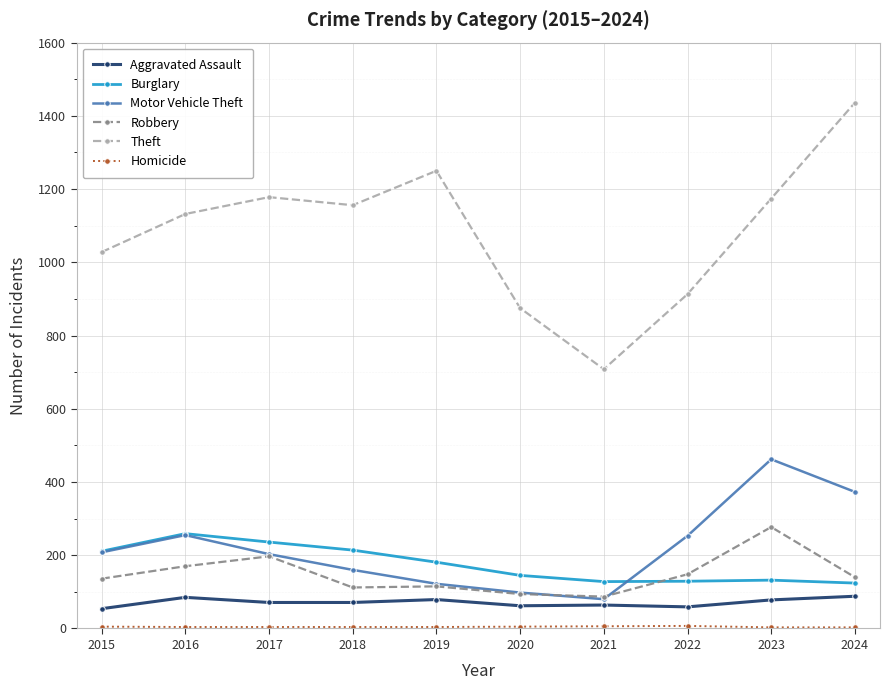

In Robbery, how many points are higher than both neighbors (excluding endpoints)?

3